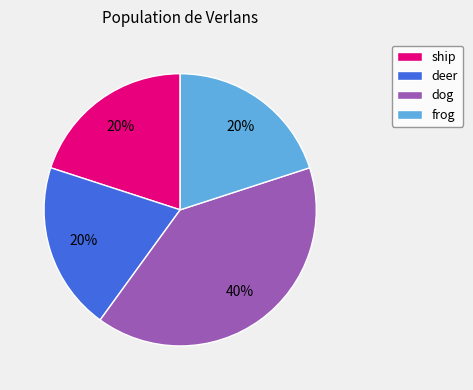

How many slices are in this pie chart?

4